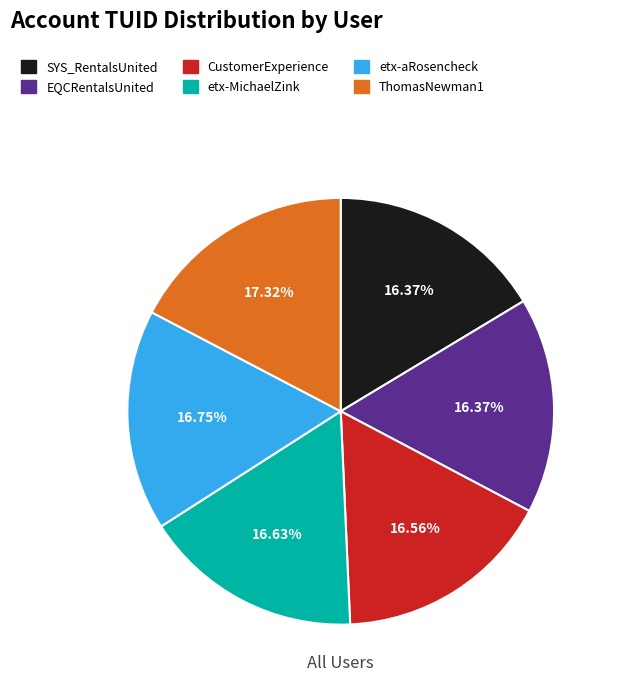

What is the ratio of the value at SYS_RentalsUnited to the value at etx-aRosencheck?

1.0